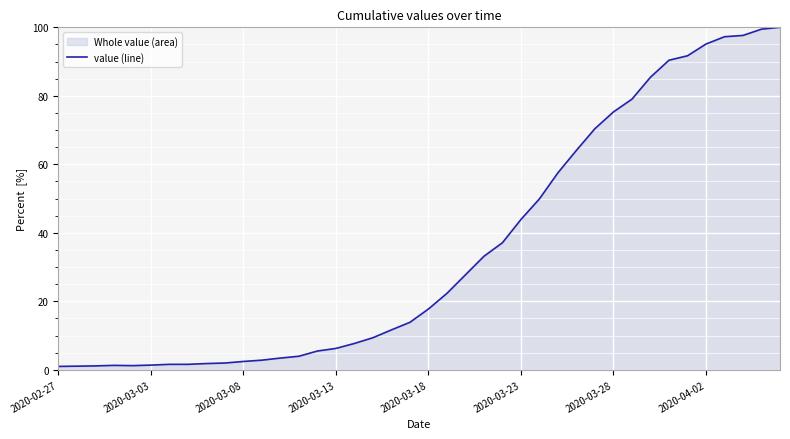

Count the number of values greater than 17.

20